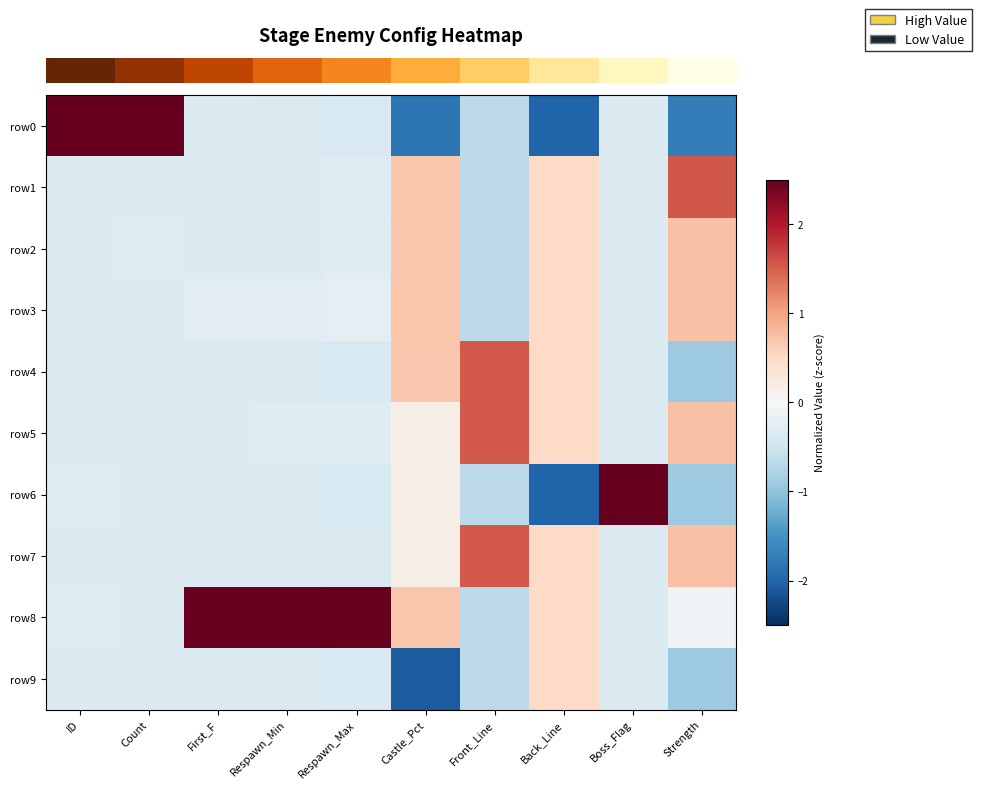

What is the difference between the highest and lowest values at Respawn_Min?

2.9